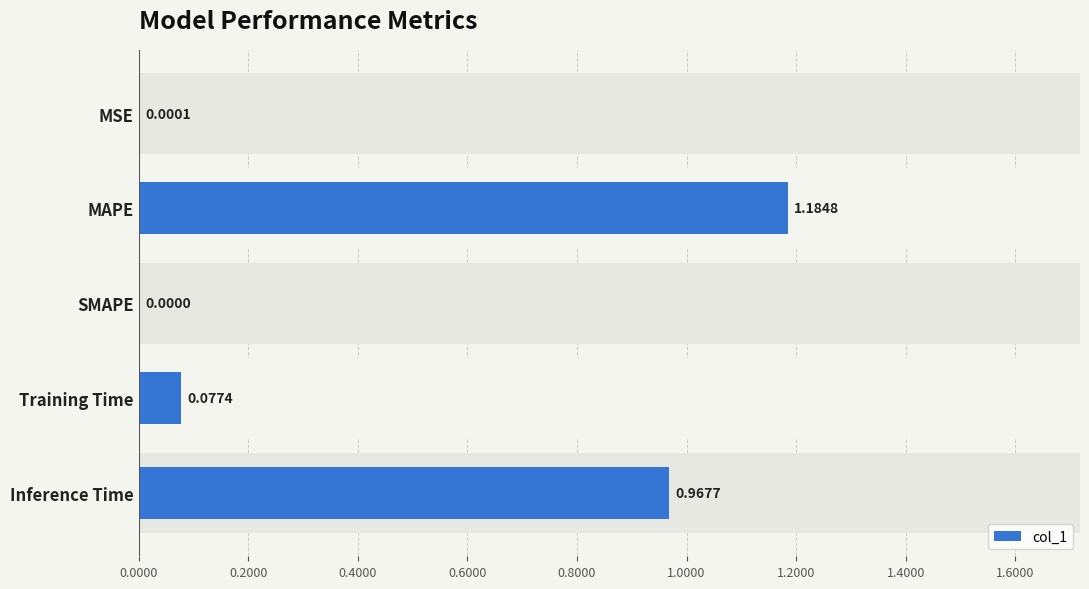

How many categories are shown in the chart?

5